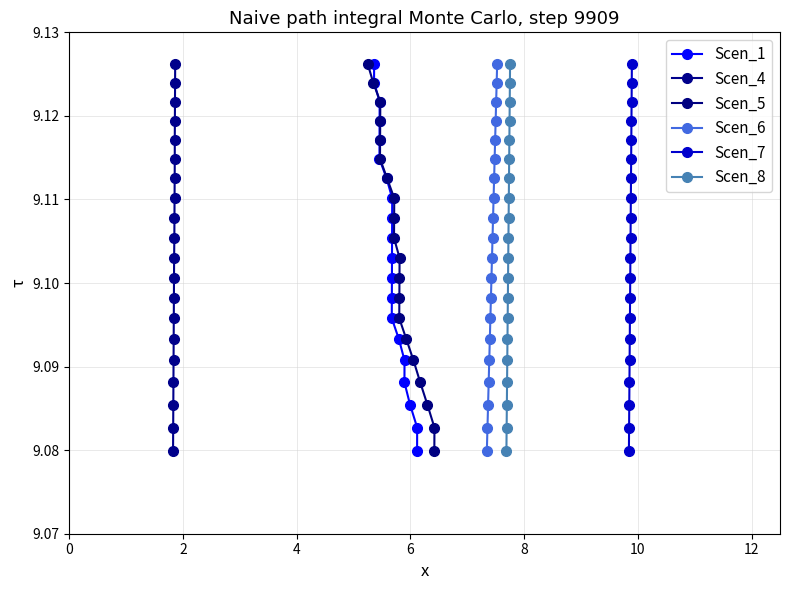

True or false: Scen_6 has more than 0 interior local peaks.

False